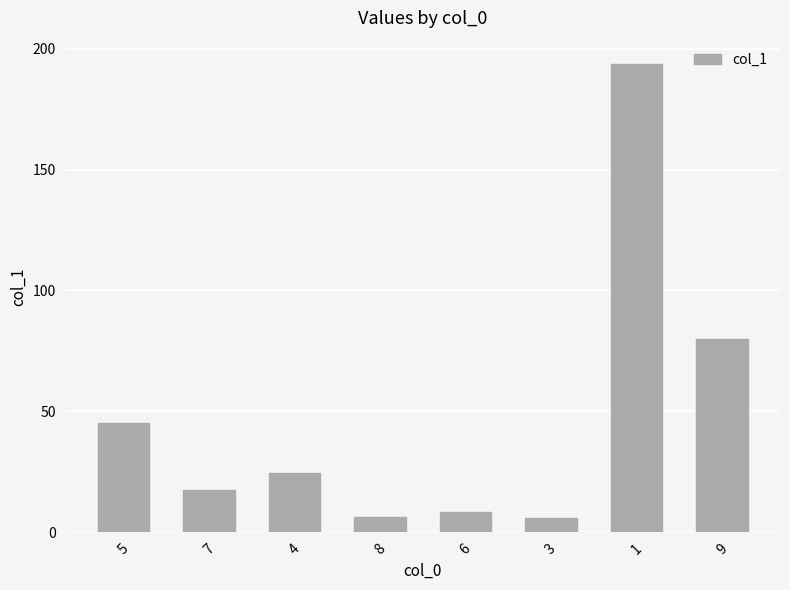

How many bars are there in total?

8